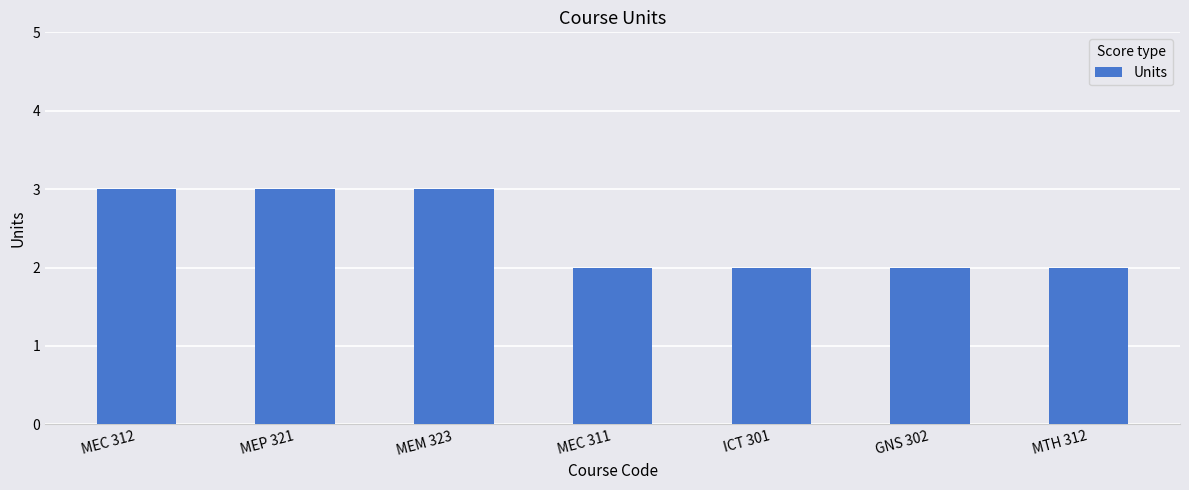

Reading left to right, transcribe all the data shown in this chart.

3	3	3	2	2	2	2